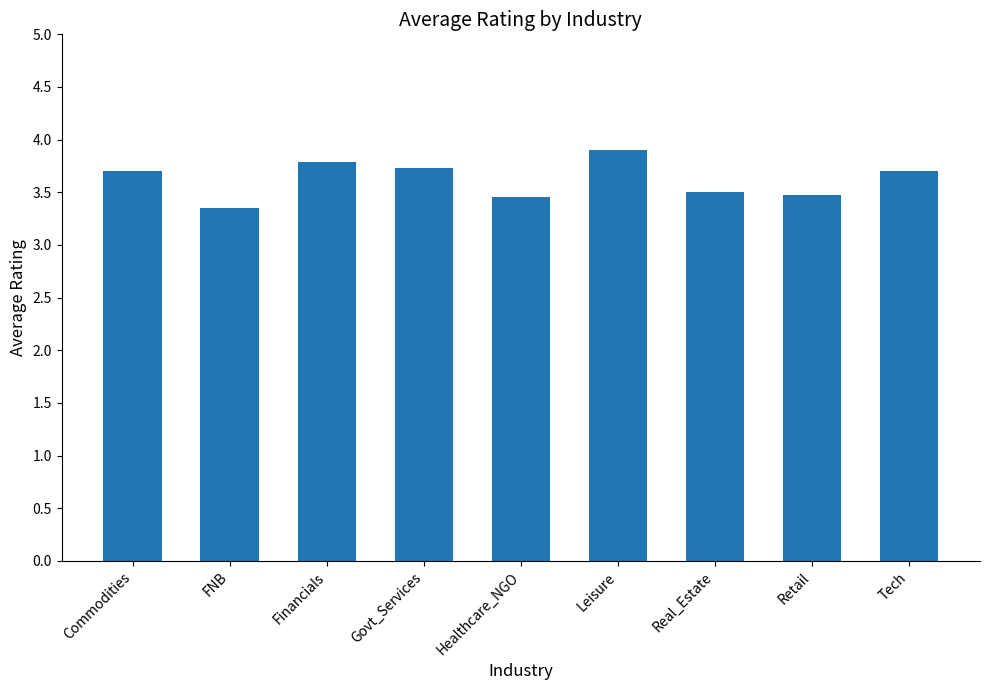

At which label is the value closest to 3?

FNB